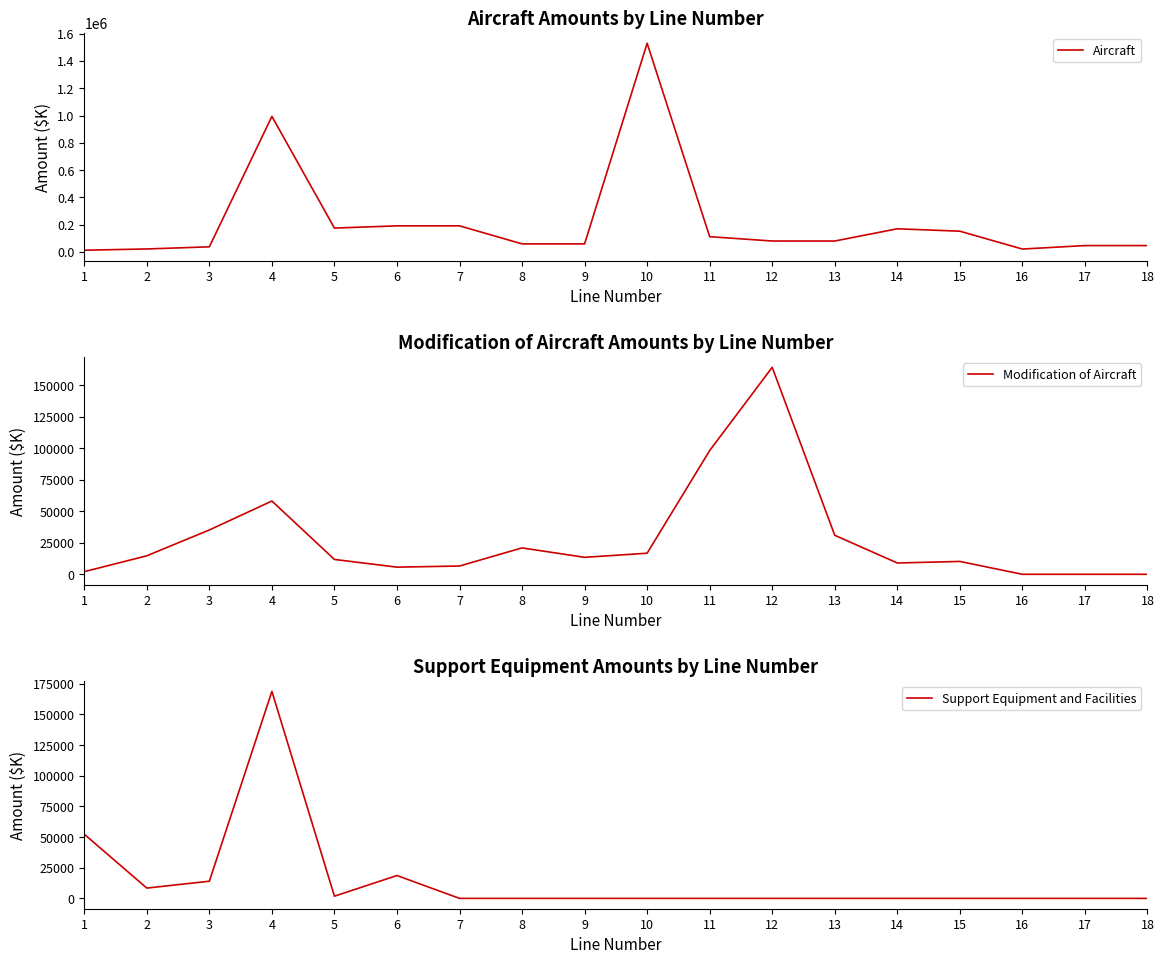

What is the value of the Aircraft point at the 18th from the left?

46186